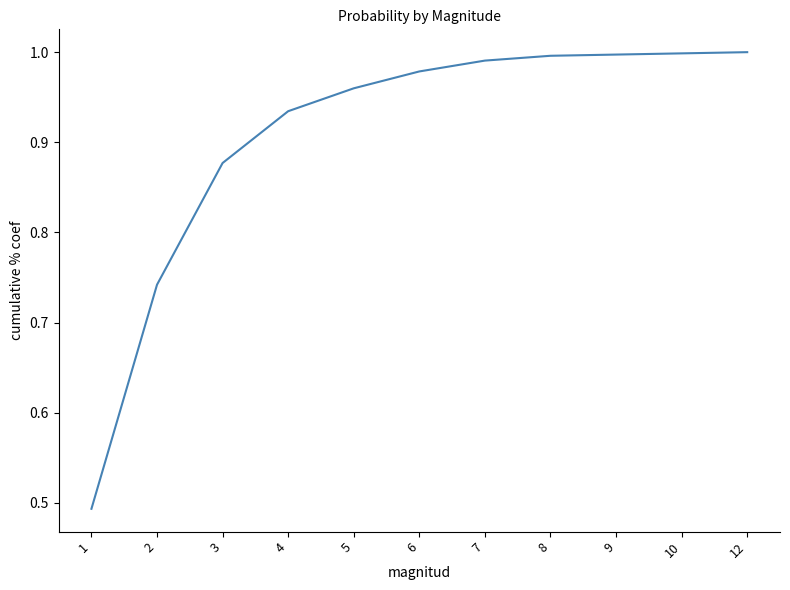

What is the change in value from 1 to 4?

+0.4